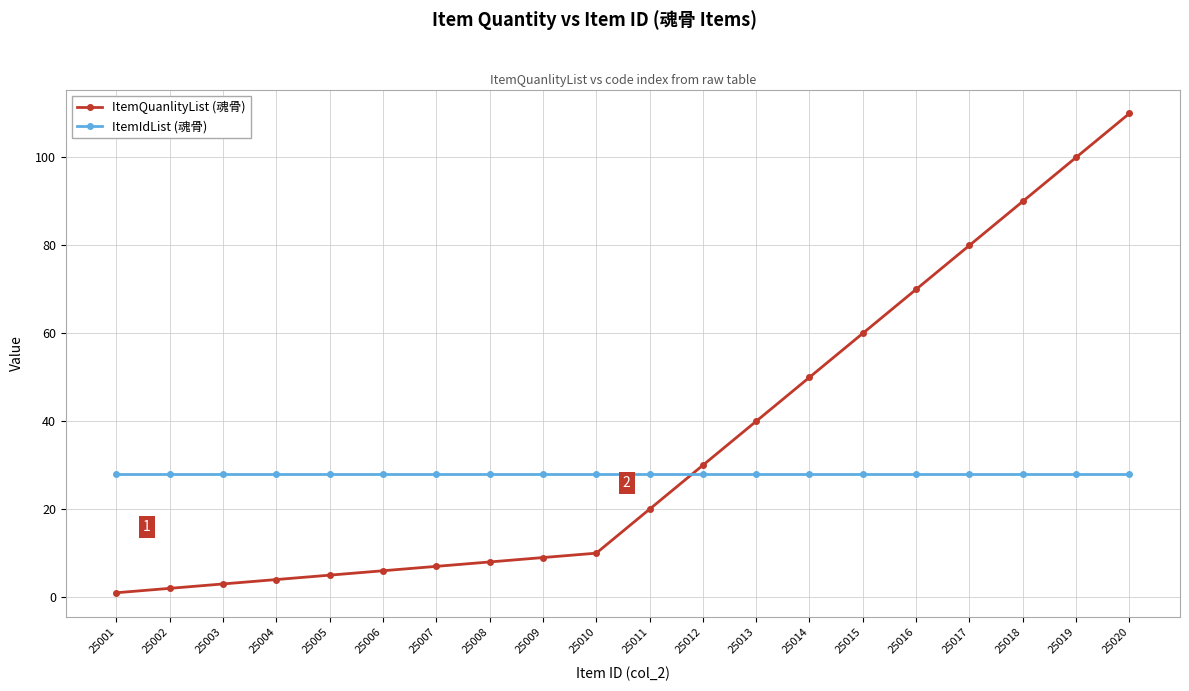

Which series ends up on top after the final intersection of ItemIdList (魂骨) and ItemQuanlityList (魂骨)?

ItemQuanlityList (魂骨)